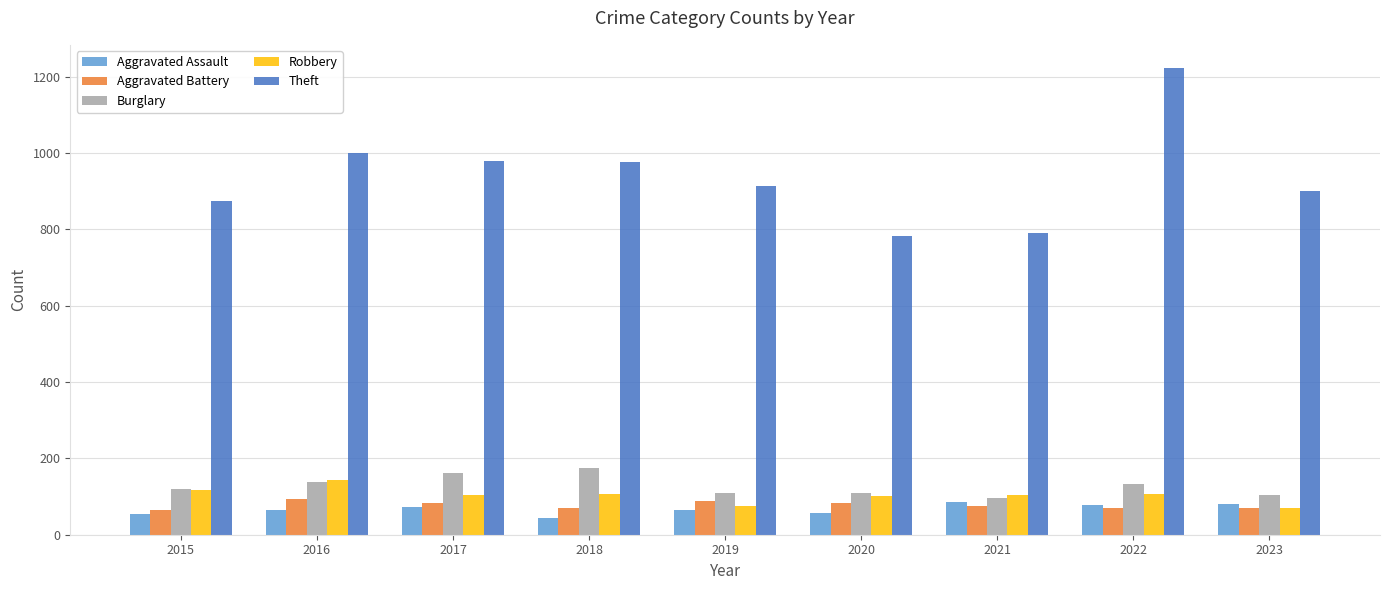

Does the chart contain any negative values?

No